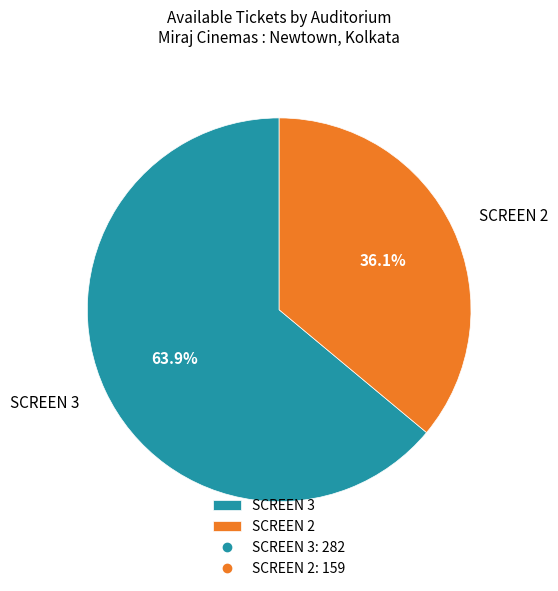

What portion of the pie excludes SCREEN 2?

63.9%